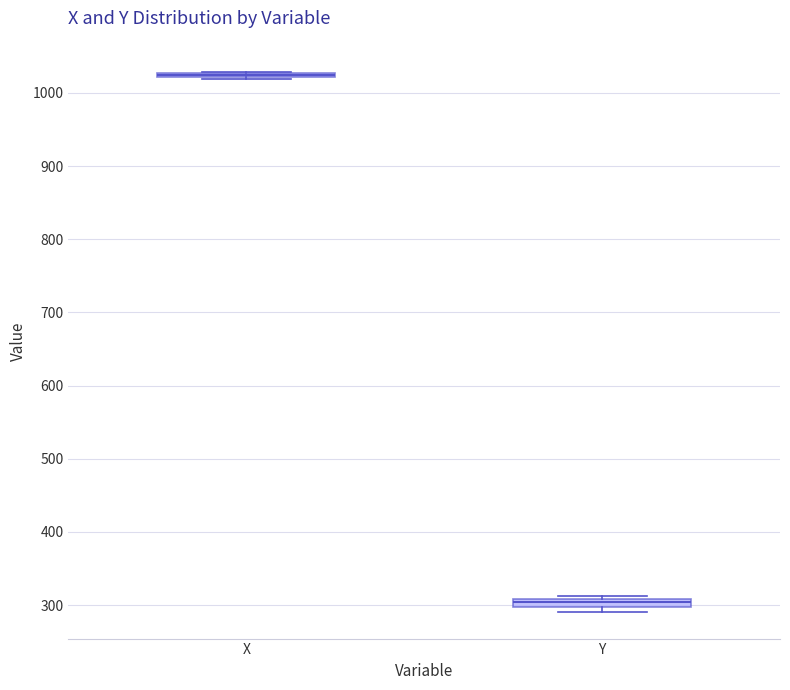

Where is the upper edge of the box for Y on the y-axis? The values are not printed on the chart, so give them approximately, as read against the axis.

310